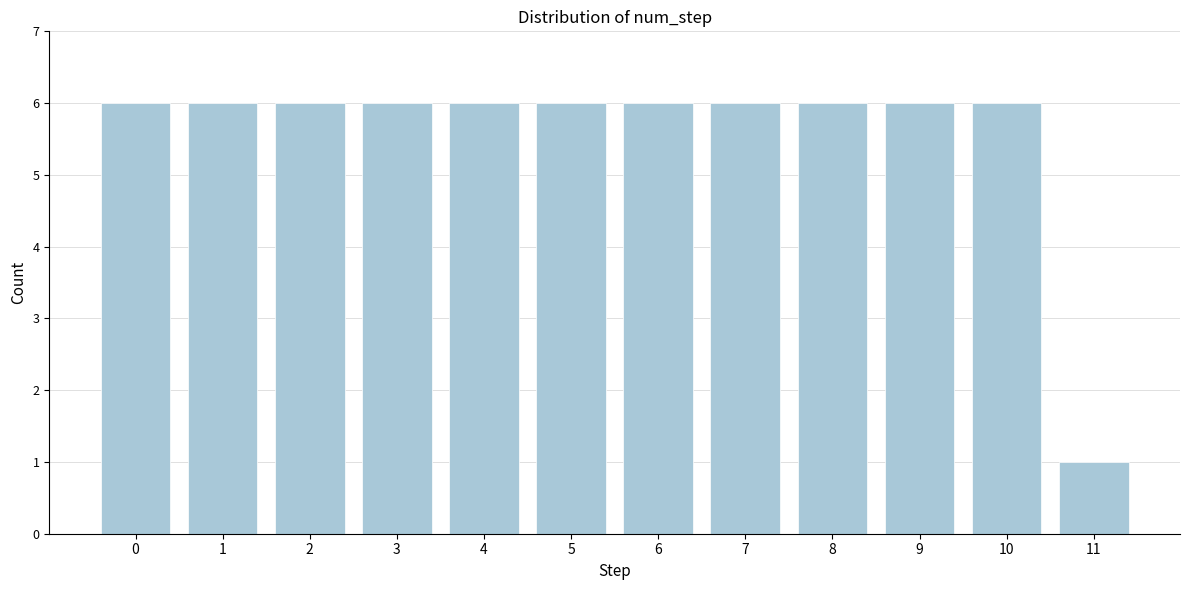

Reading left to right, list all the values displayed in this chart.

0=6	1=6	2=6	3=6	4=6	5=6	6=6	7=6	8=6	9=6	10=6	11=1